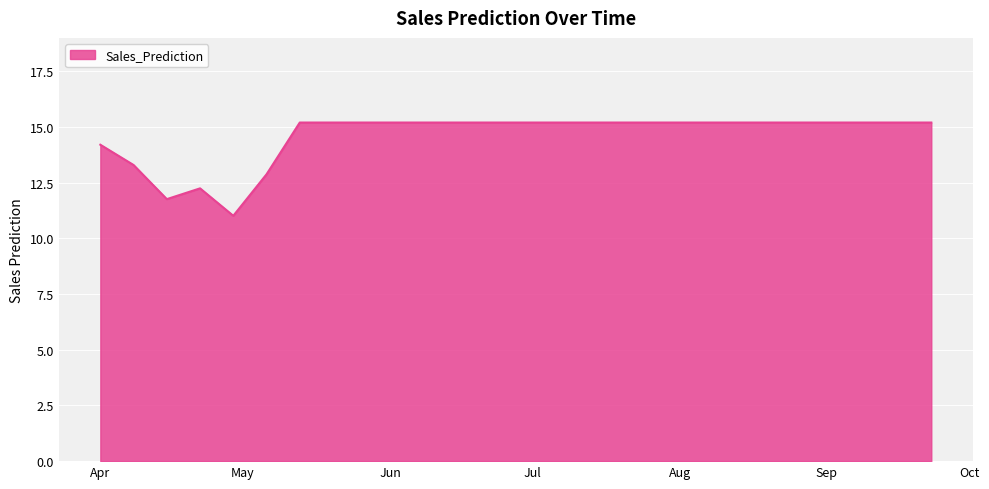

How many values exceed 15?

20